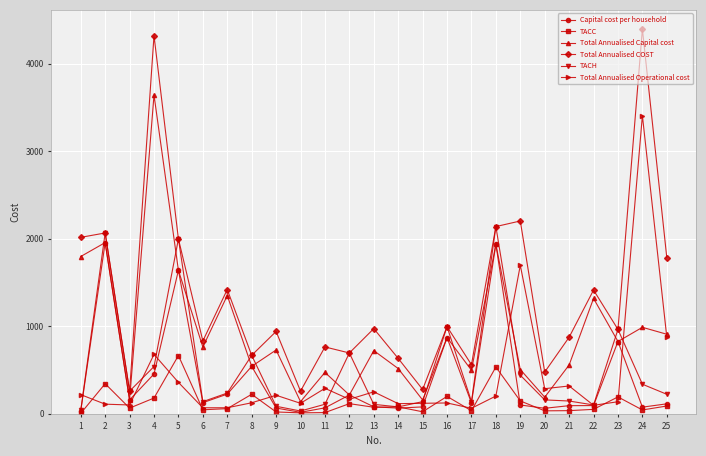

Where does the Total Annualised Capital cost series first go above 729?

1